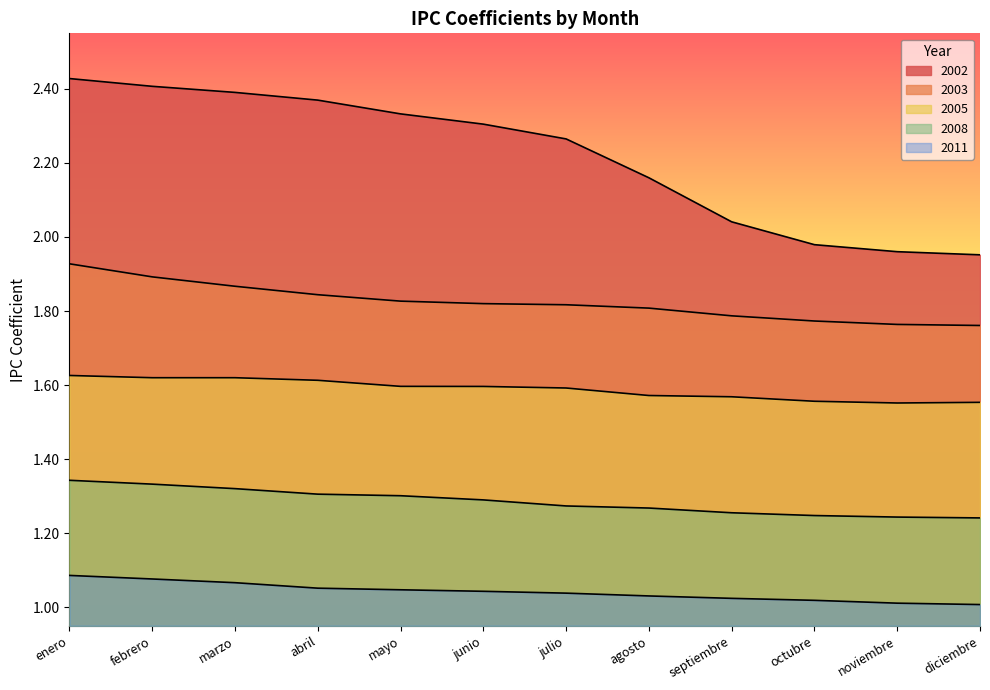

Is the value of 2011 at febrero greater than the value of 2003 at marzo?

No